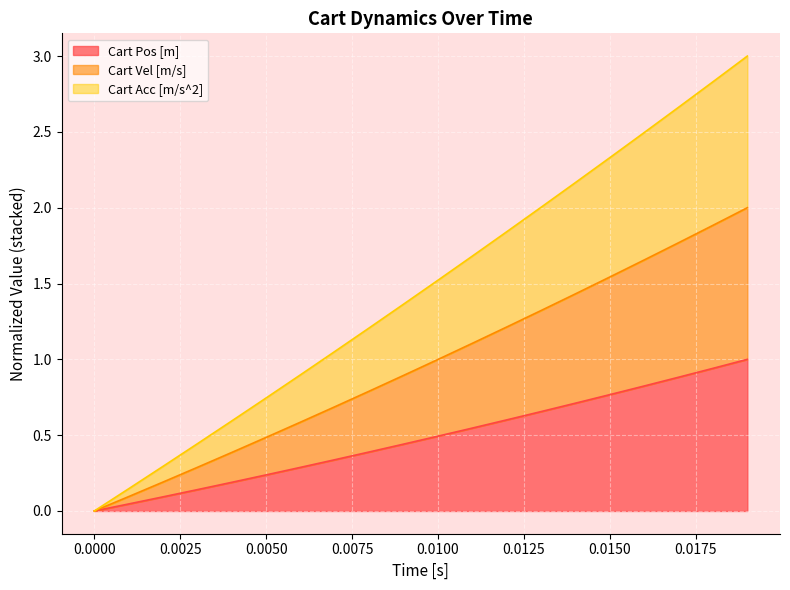

What is the highest value of the Cart Pos [m] series?

1.0